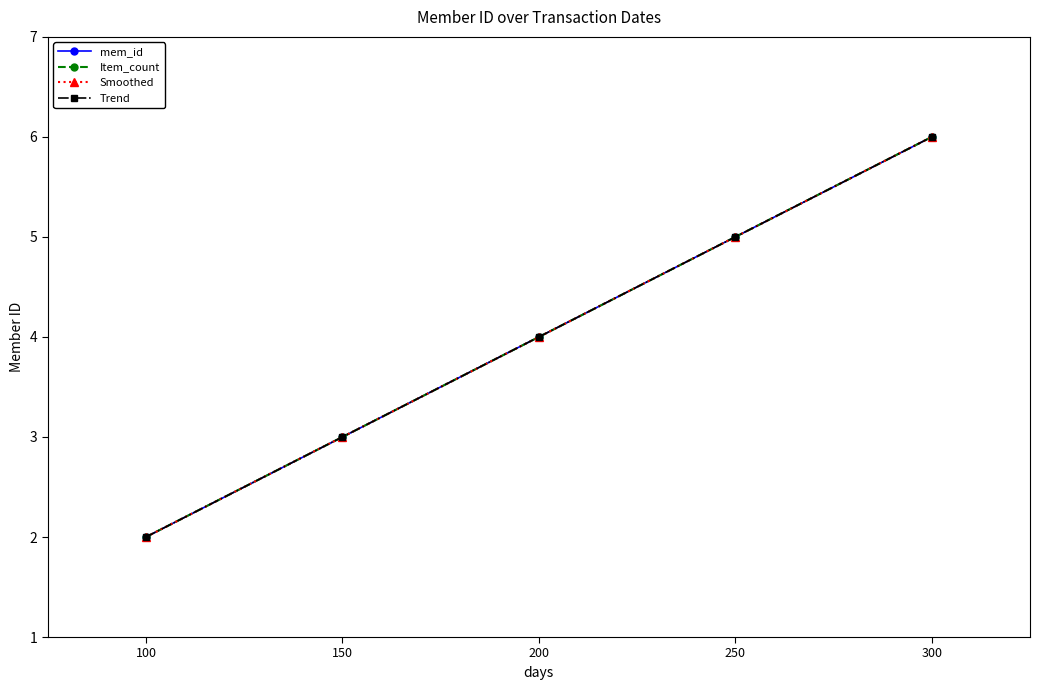

True or false: Item_count and Trend cross at least once.

False